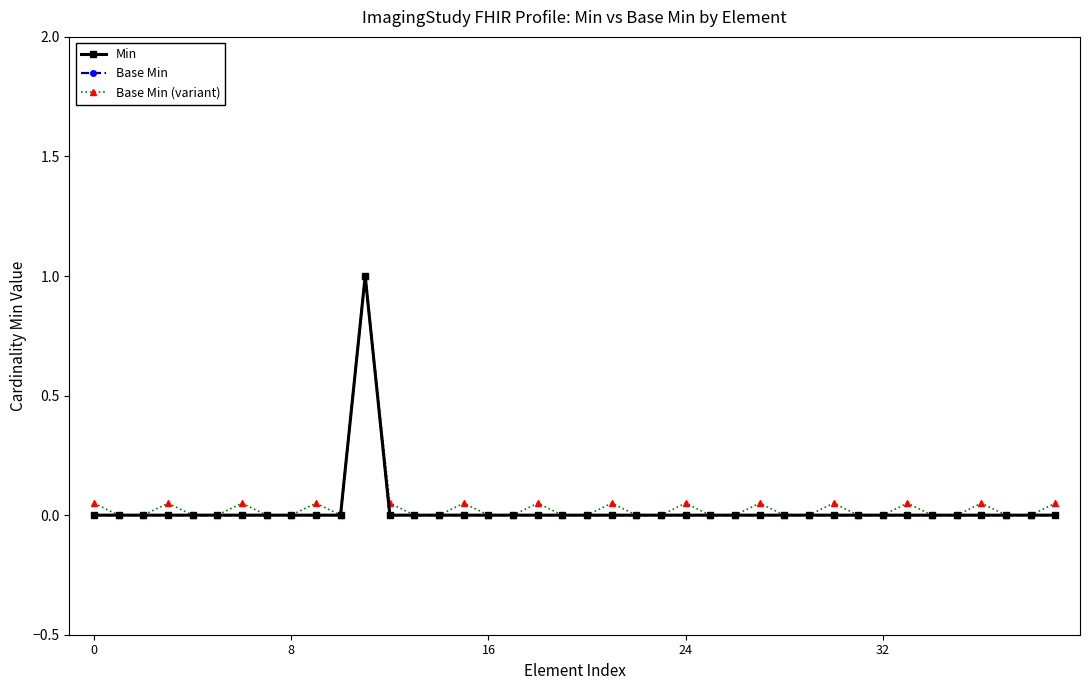

Does the chart have visible grid lines?

No